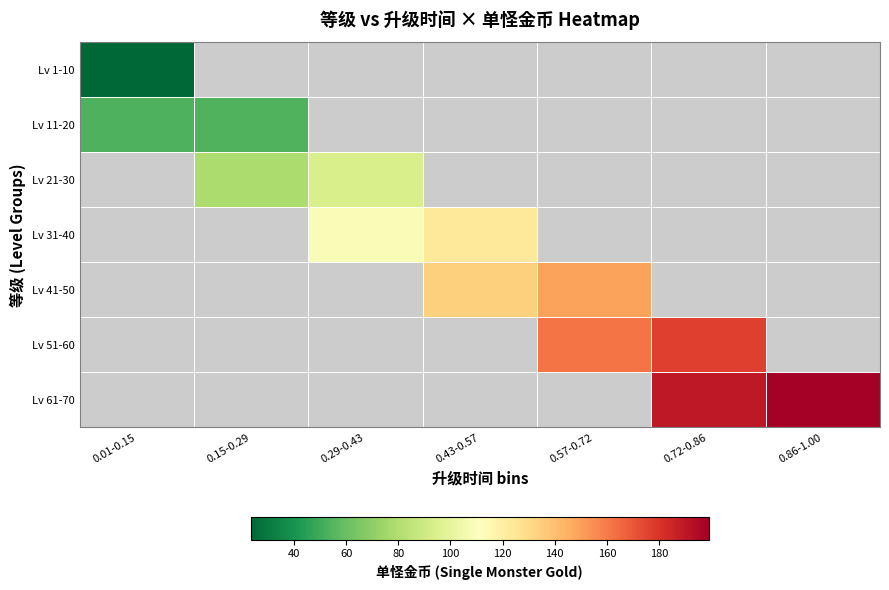

Is the value of Lv 1-10 at 0.29-0.43 greater than the value of Lv 61-70 at 0.15-0.29?

No